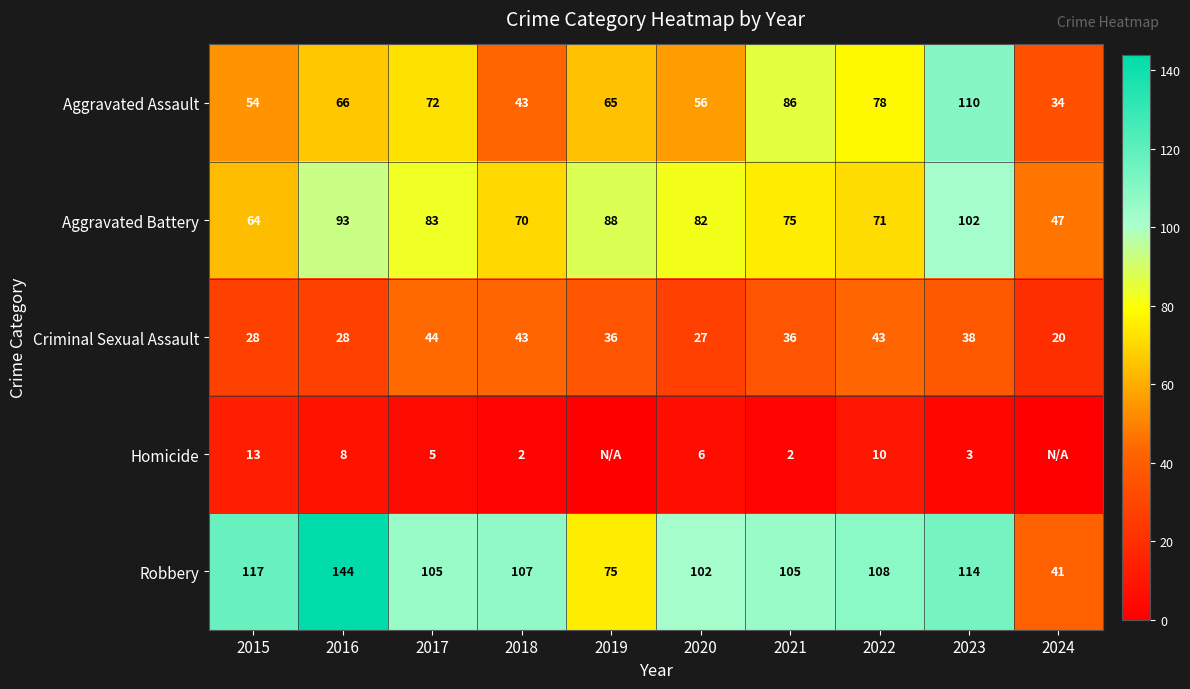

What is the spread (max minus min) of values at 2023?

111